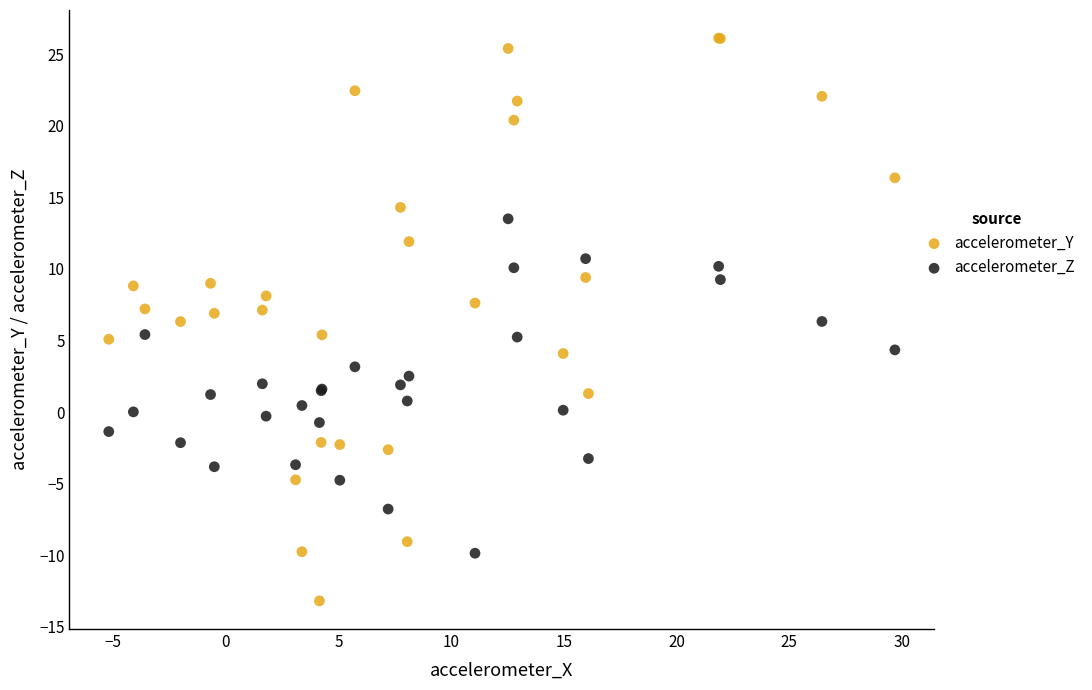

Which series reaches the maximum Y coordinate?

accelerometer_Y